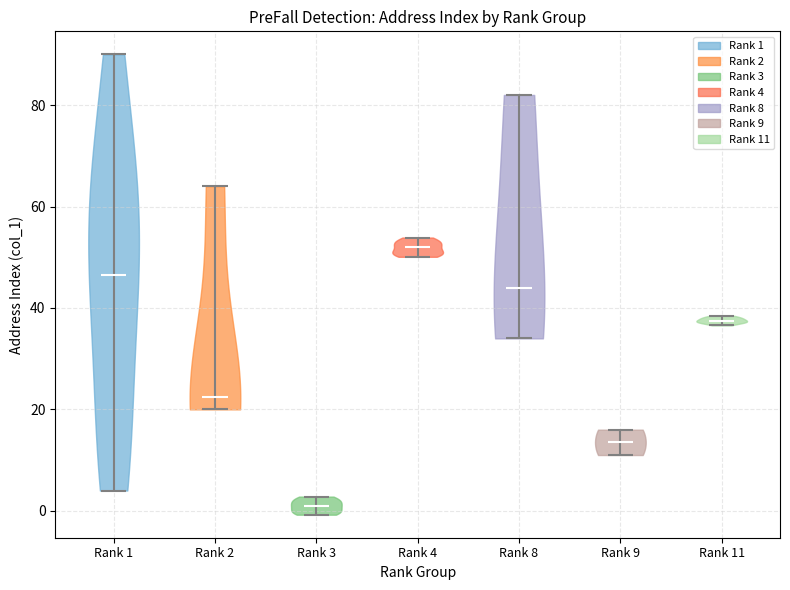

Where does the median line of the violin for Rank 9 sit on the y-axis? The values are not printed on the chart, so give them approximately, as read against the axis.

14